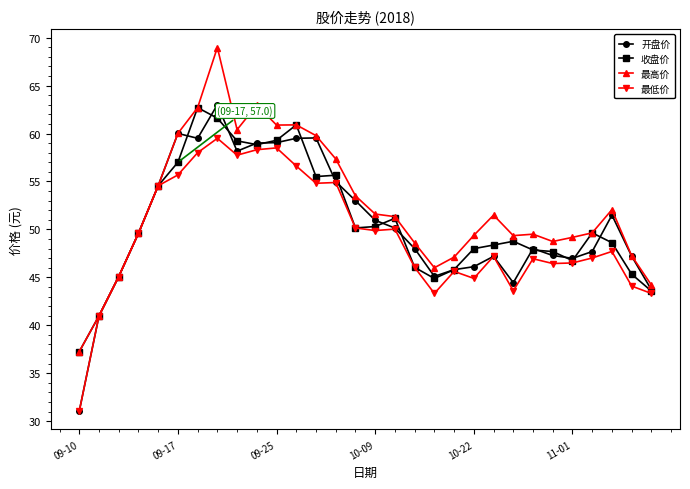

True or false: 最高价 has more than 1 points higher than both neighbors.

True